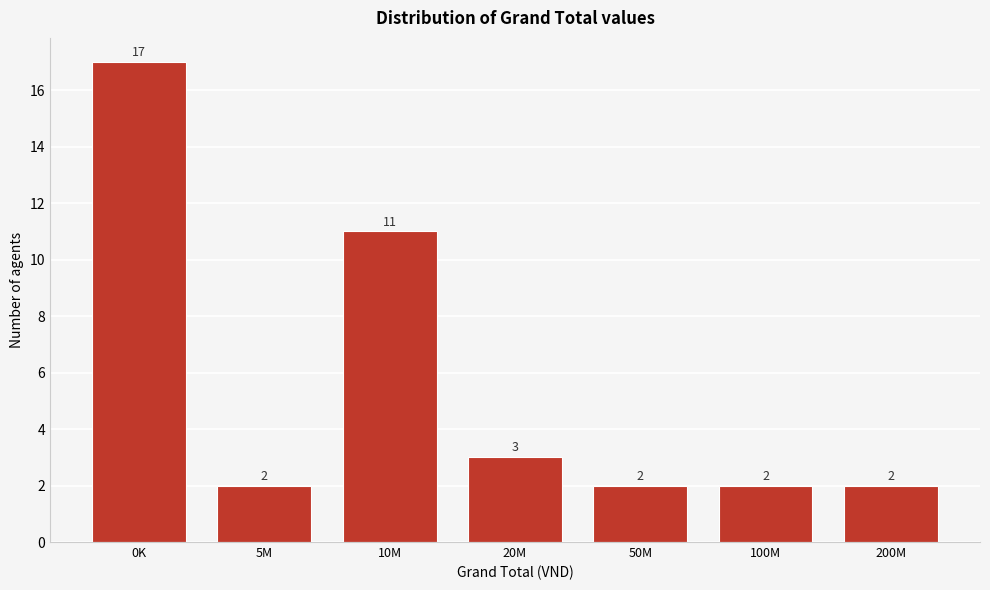

Reading left to right, list all the values displayed in this chart.

17	2	11	3	2	2	2